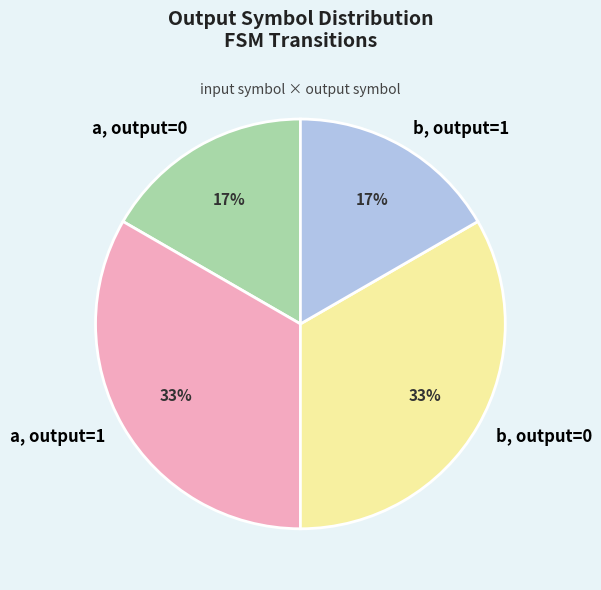

Is there any slice that represents more than half of the pie?

No